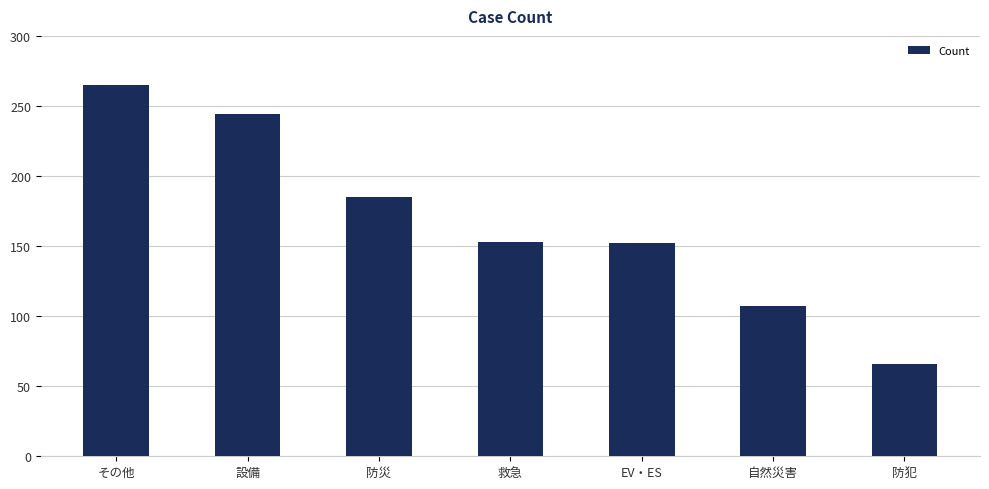

What is the maximum value shown in the chart?

265